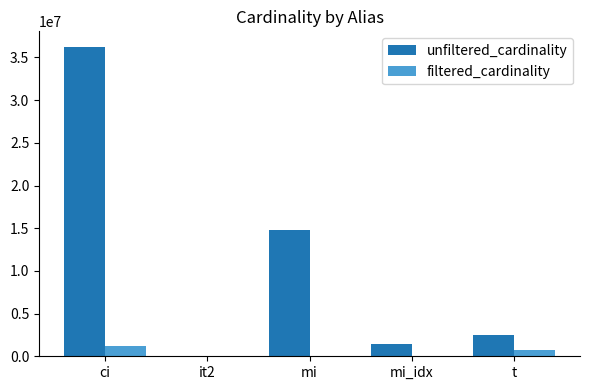

Which category has the highest value across all series?

ci